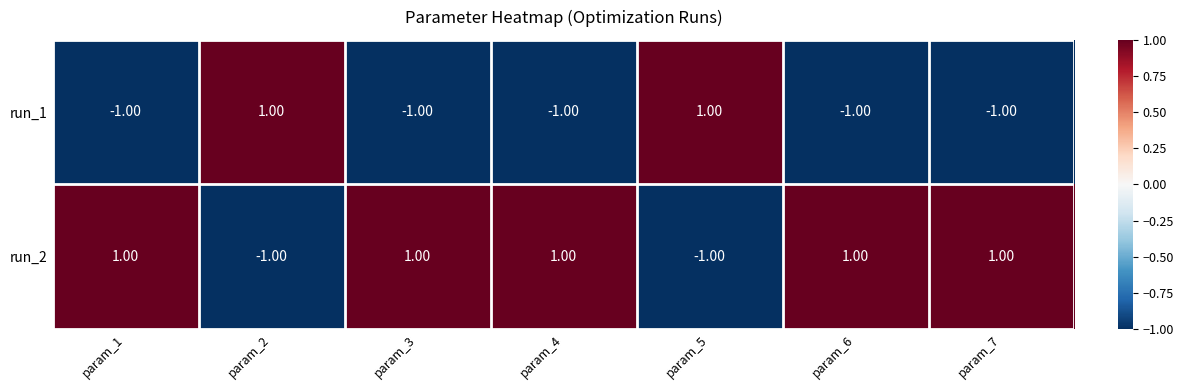

Rank the series at param_6 from lowest to highest value.

run_1, run_2